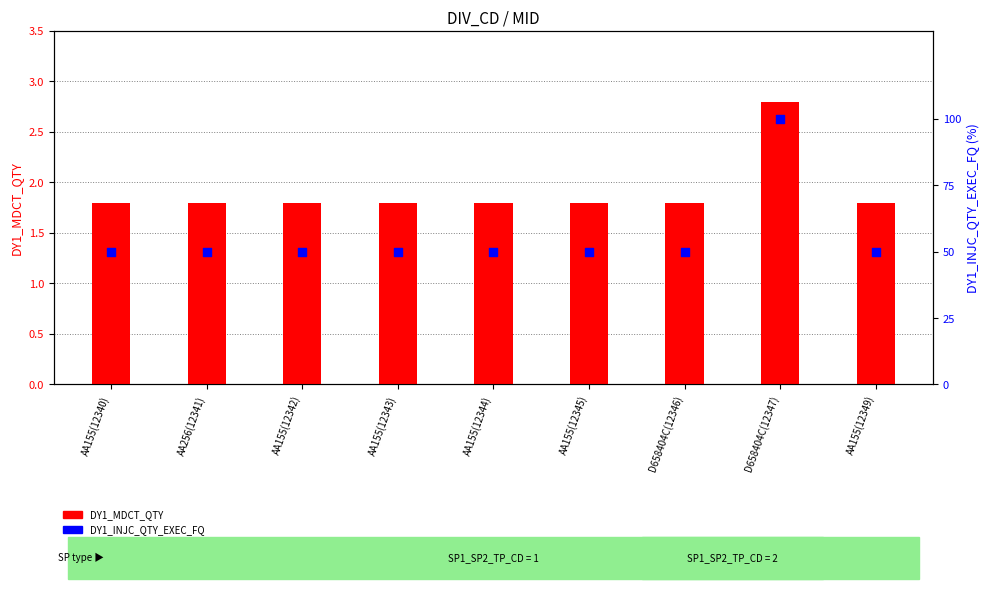

What are all the series names shown in the legend?

DY1_MDCT_QTY, DY1_INJC_QTY_EXEC_FQ